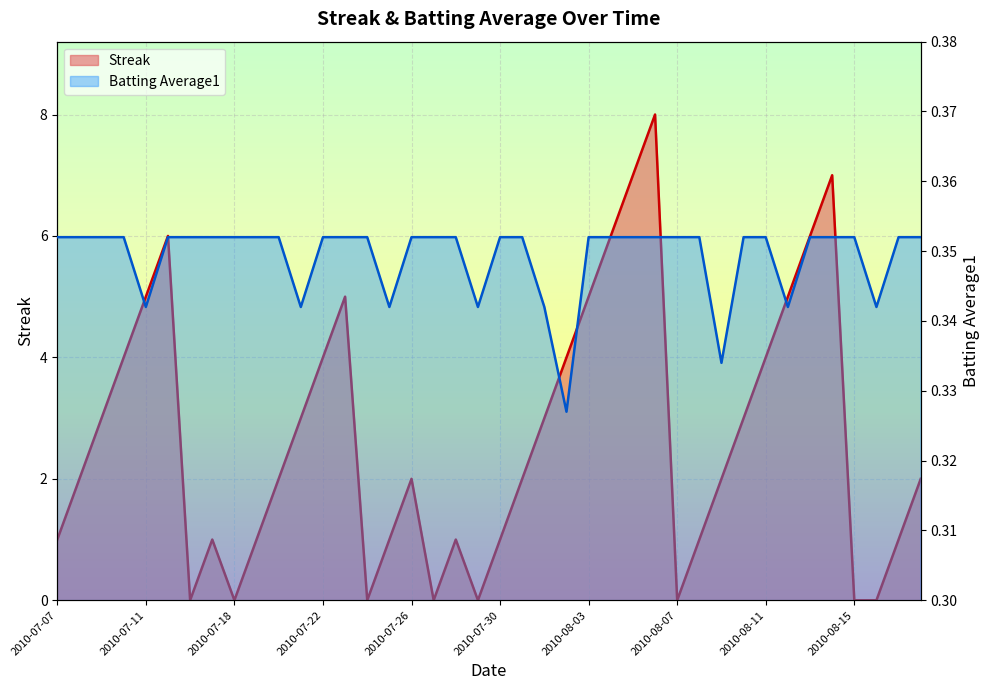

What is the total value across all series at 2010-07-28?

1.4